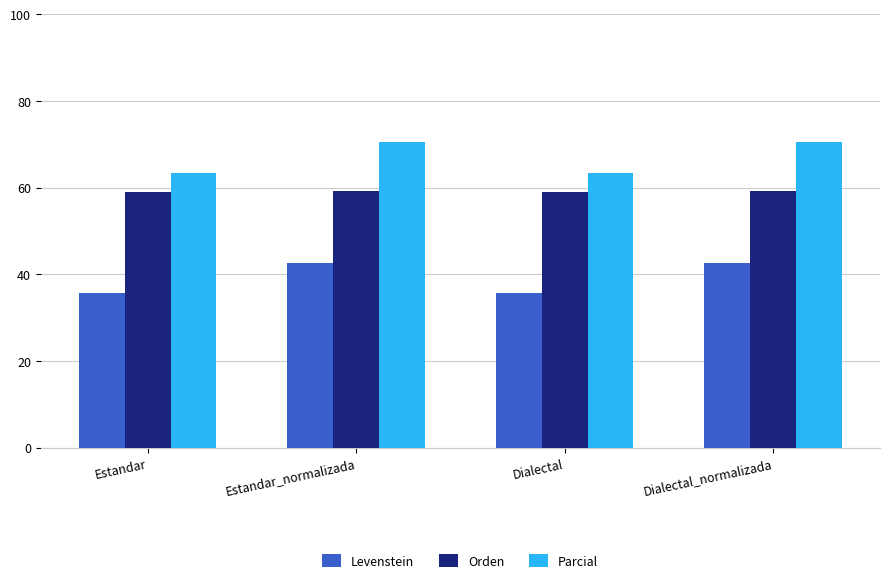

The Parcial series shows 70.5 at Dialectal_normalizada. True or false?

True